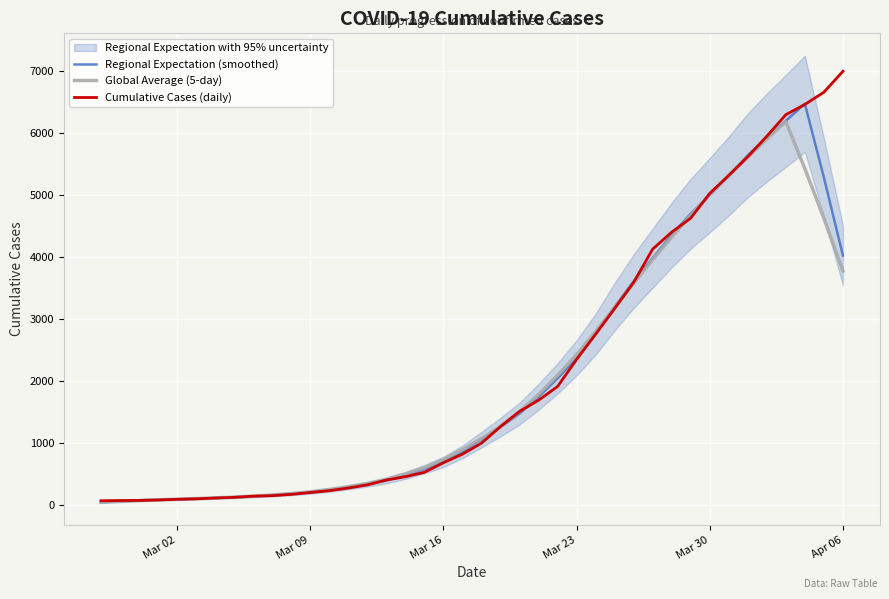

How many intersections are there between Regional Expectation (smoothed) and Cumulative Cases (daily)?

16